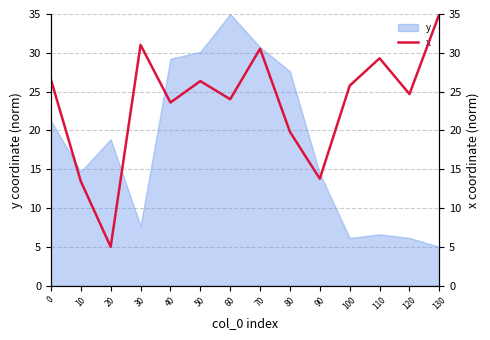

Is it true that the value at 40 is 6.4?

False